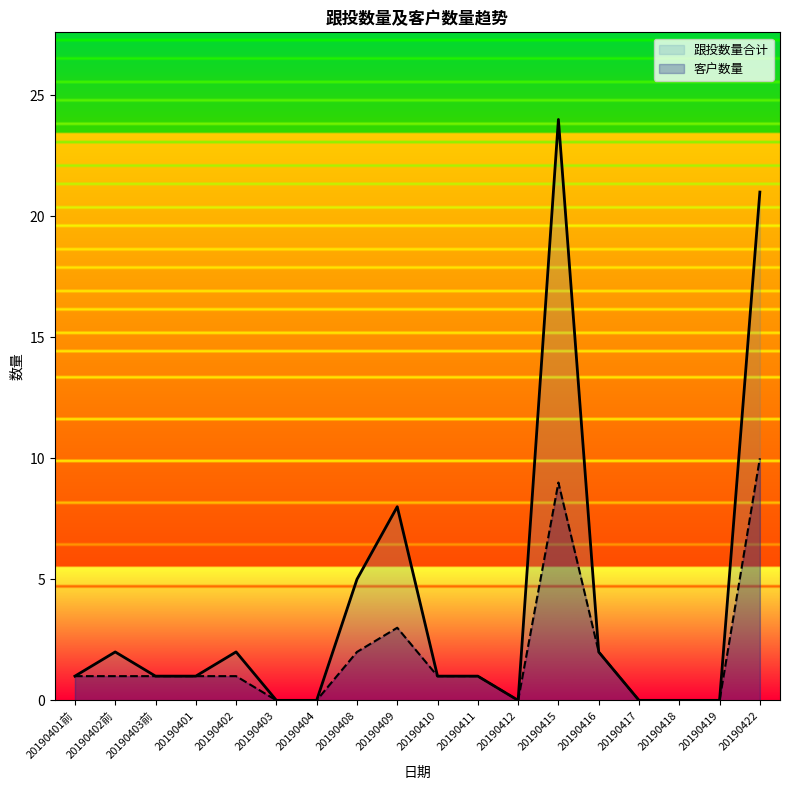

What is the total value across all series at 20190411?

2